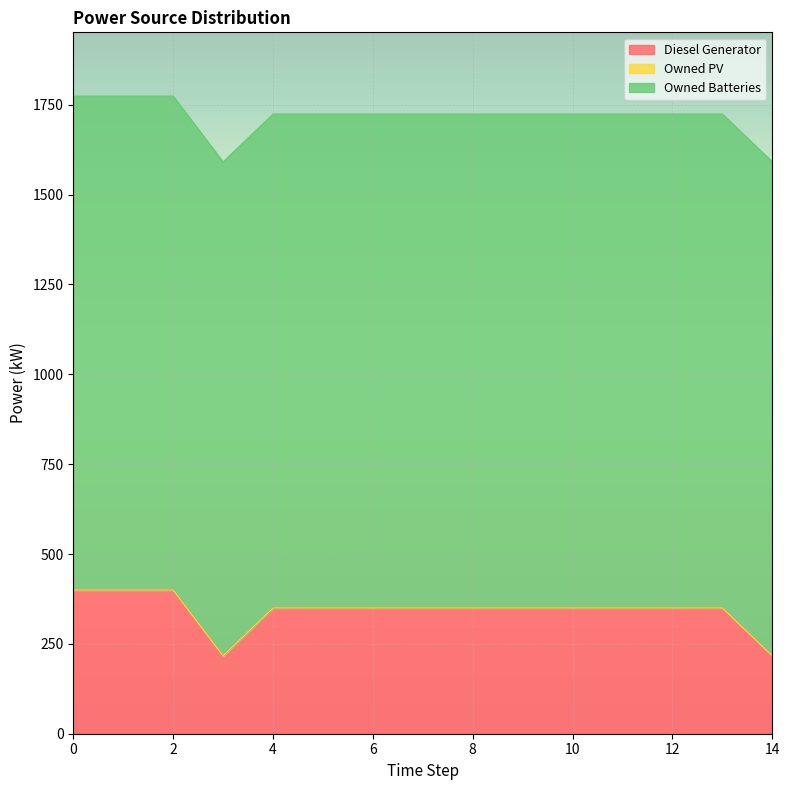

What is the average value of the Owned Batteries series?

1374